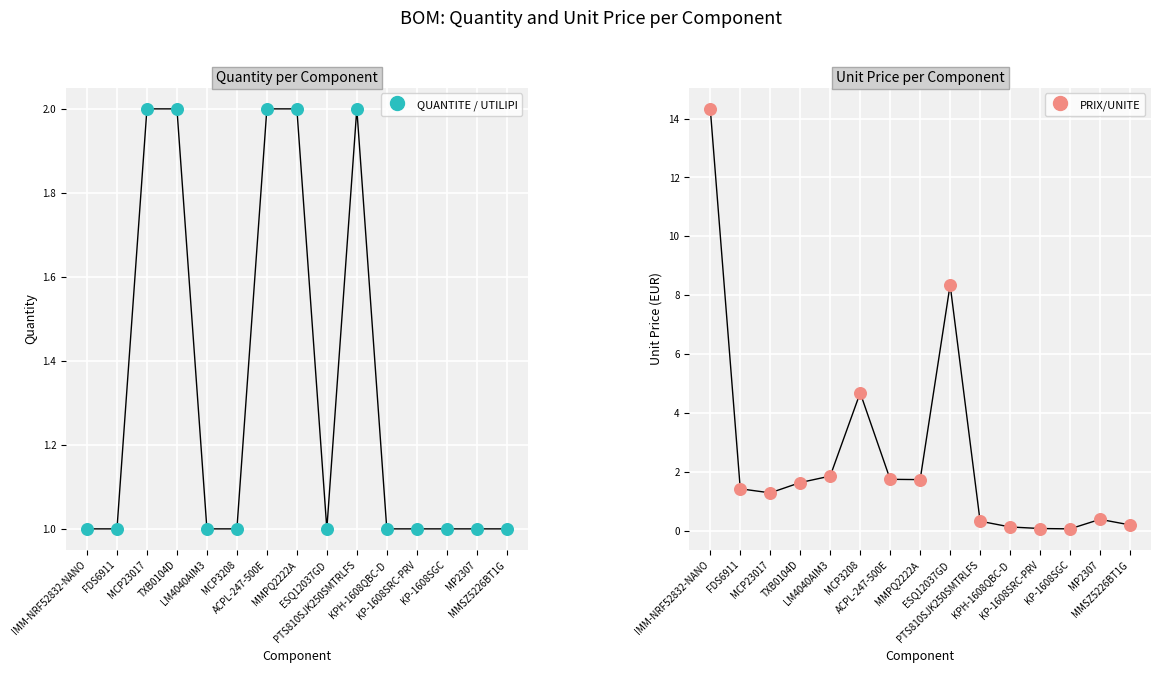

What is the total value across all series at KP-1608SRC-PRV?

1.1